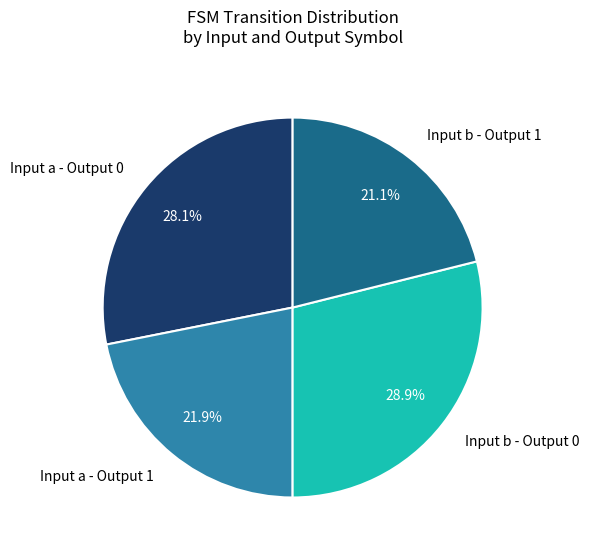

What is the largest slice in the pie chart?

Input b - Output 0